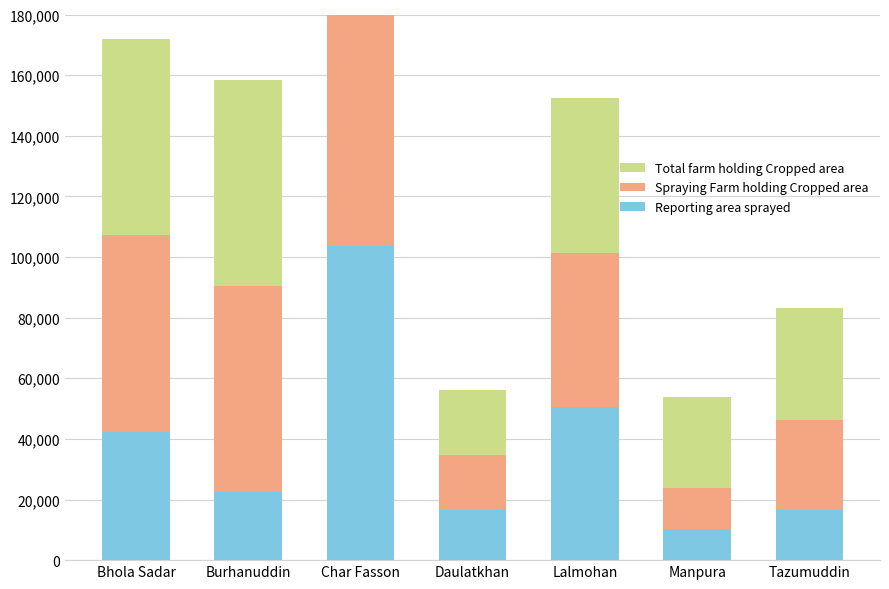

How many data points in Total farm holding Cropped area are less than 50952?

3